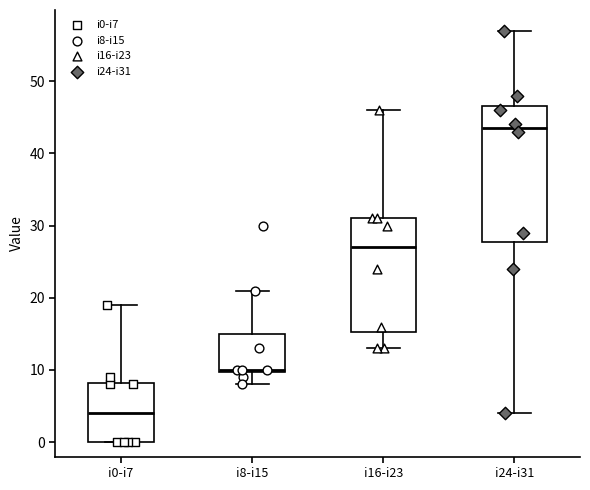

Which box is the tallest, from its lower edge to its upper edge?

i24-i31